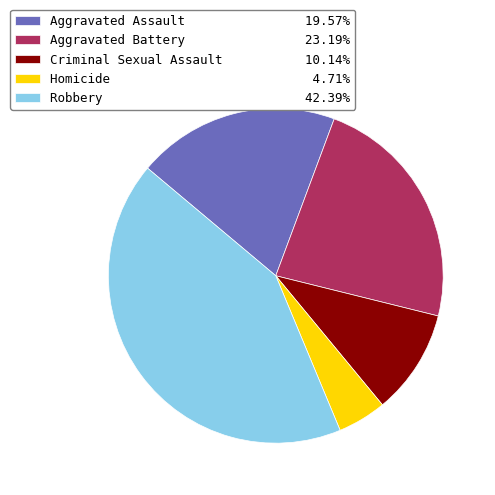

Which has a higher value, Robbery or Homicide?

Robbery